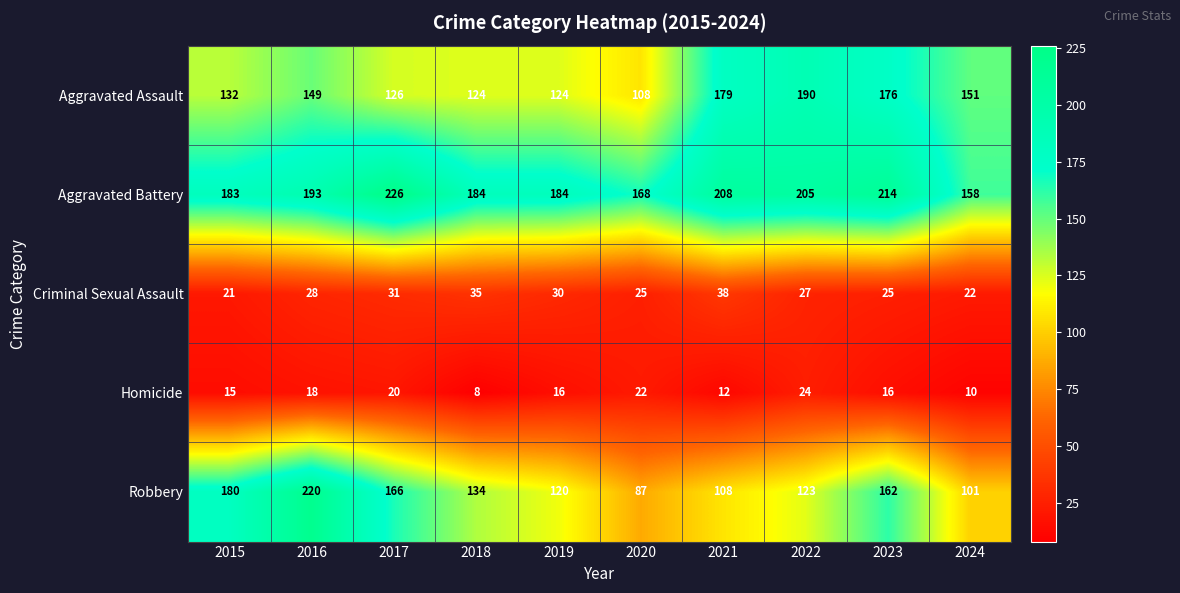

Which series has the largest range (max minus min)?

Robbery